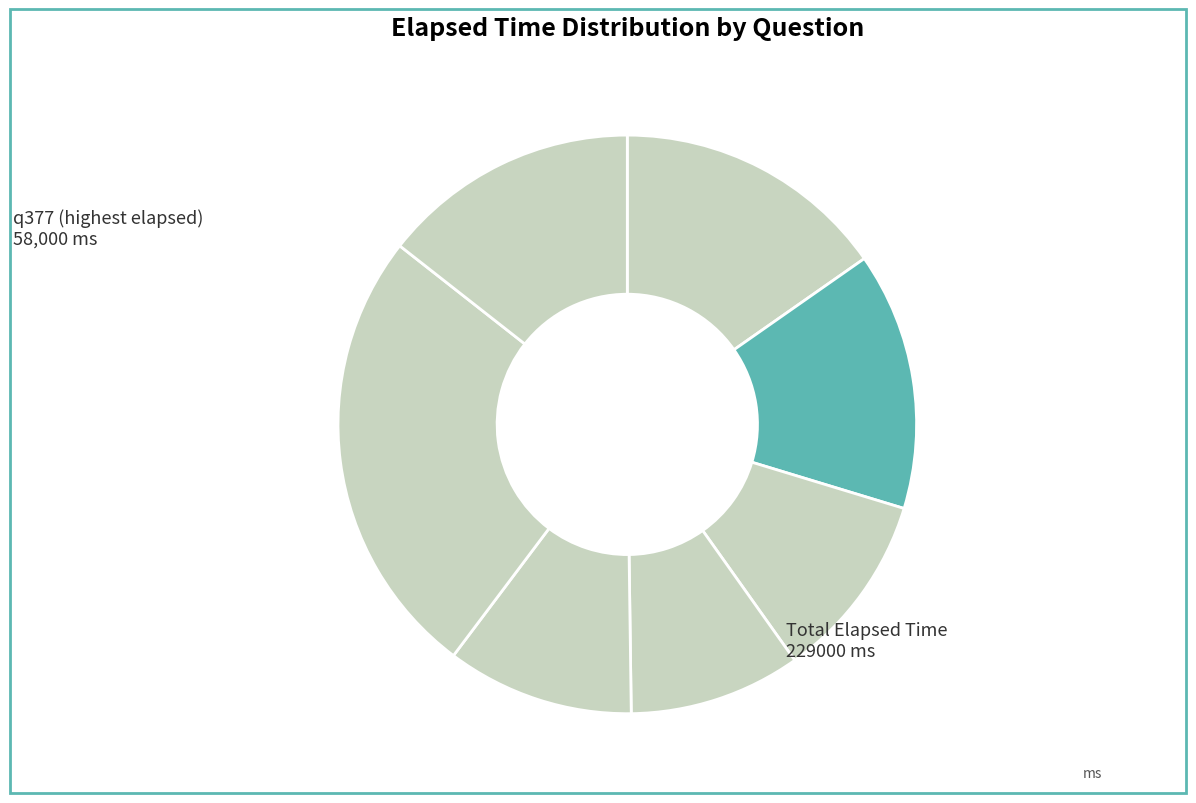

Is there any slice that represents more than half of the pie?

No